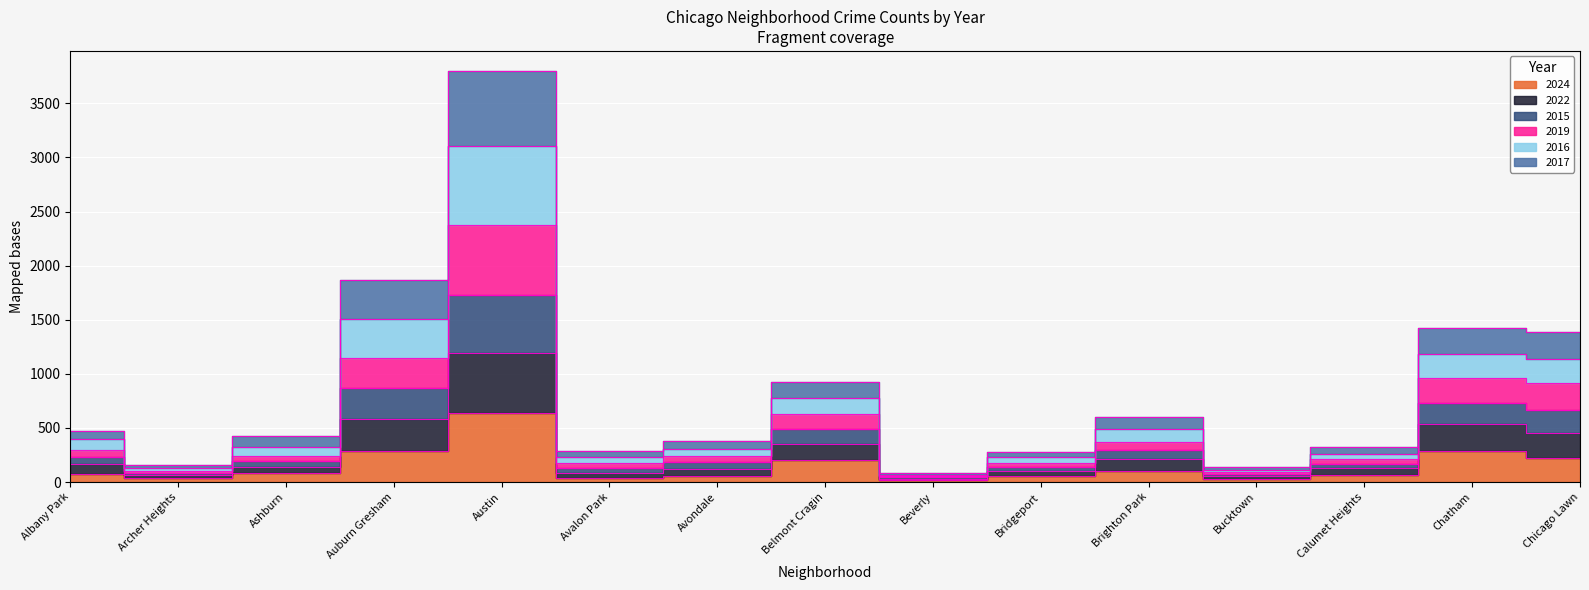

True or false: 2015 and 2019 intersect in this chart.

False